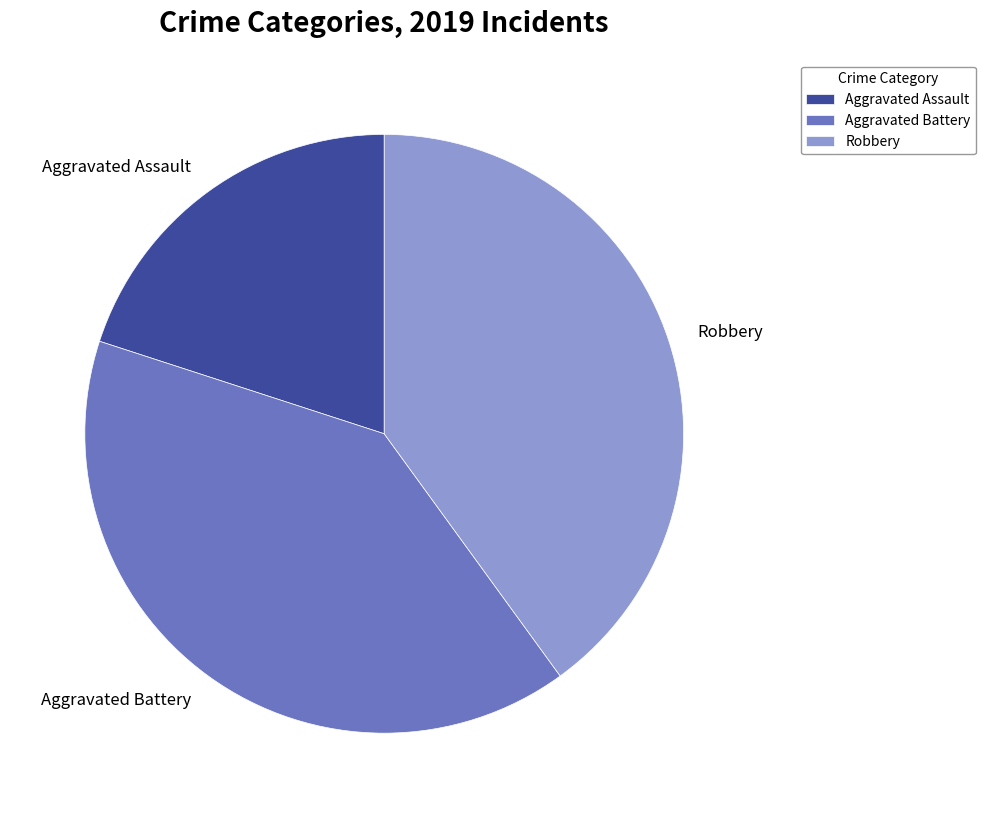

The Aggravated Battery slice represents 47% of the pie. True or false?

False